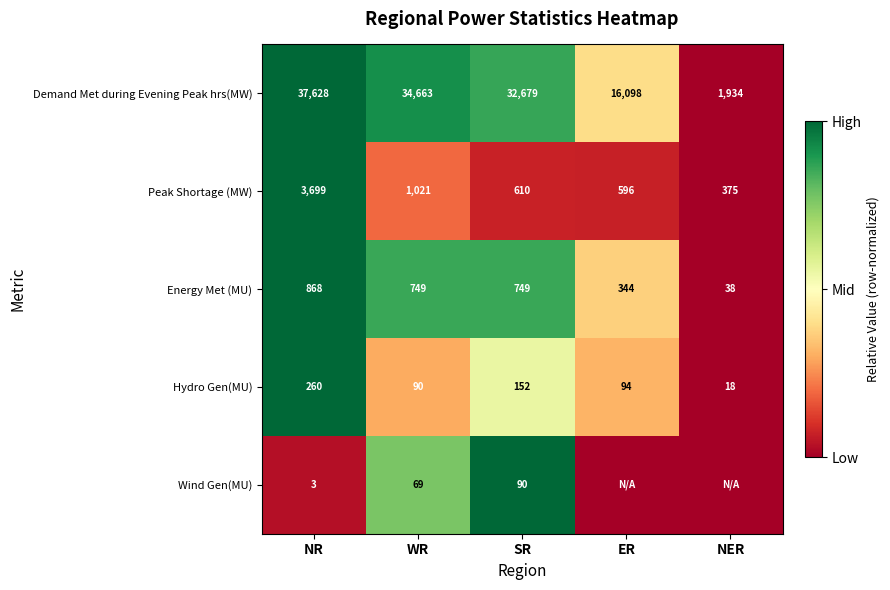

How many series are shown in this chart?

5